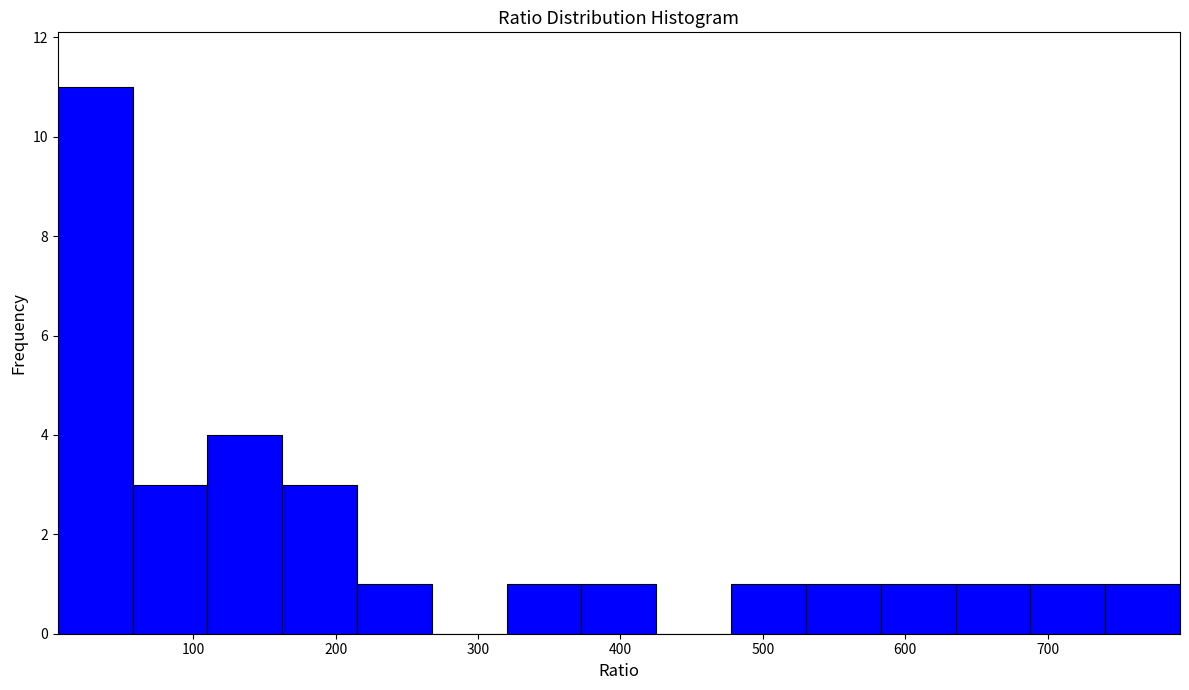

Reading left to right, list every bar in this chart as the range it spans on the x-axis followed by its height. Neither the bar edges nor the heights are printed on the chart, so give them approximately, as read against the axes.

0 to 60: 11
60 to 110: 3
110 to 160: 4
160 to 220: 3
220 to 270: 1
270 to 320: 0
320 to 370: 1
370 to 430: 1
430 to 480: 0
480 to 530: 1
530 to 580: 1
580 to 640: 1
640 to 690: 1
690 to 740: 1
740 to 790: 1